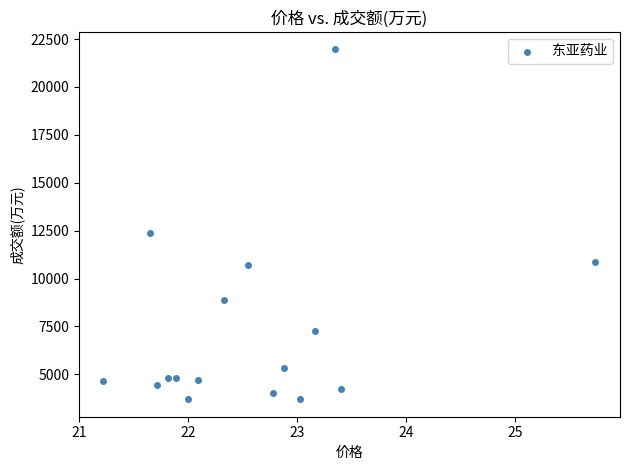

What Y value in the scatter plot is closest to 12836?

12390